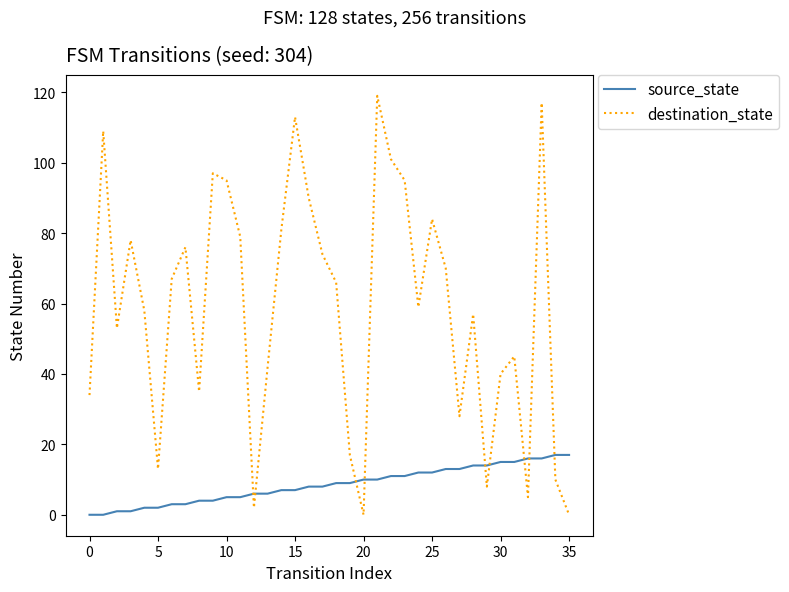

How many intersections are there between source_state and destination_state?

9